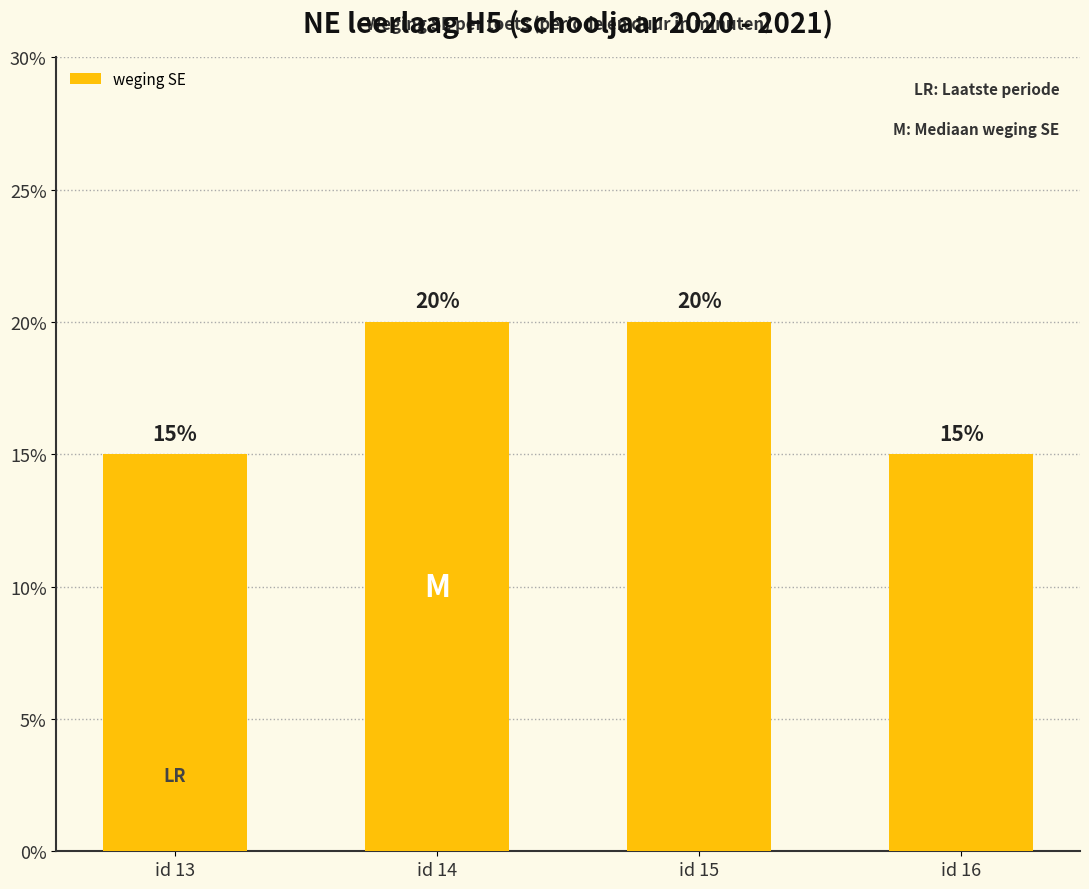

What value does the data have at id 13?

15